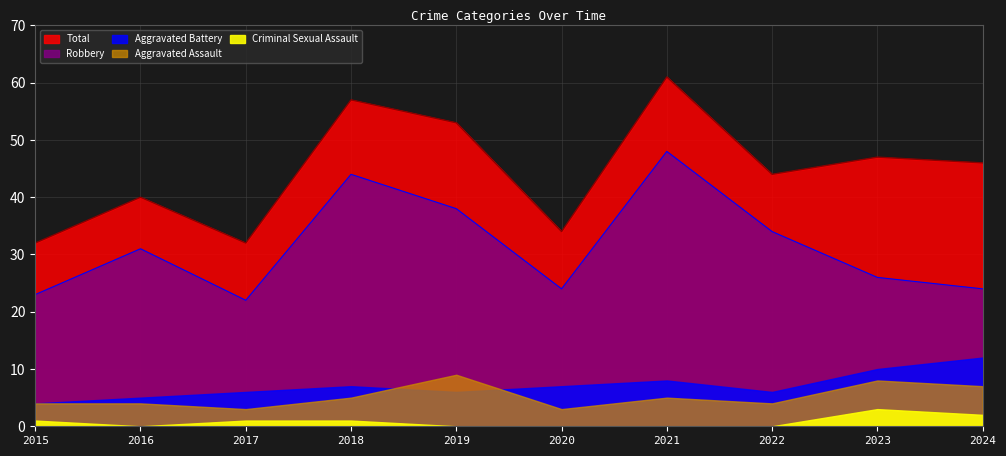

What is the difference between the maximum and minimum values in the Robbery series?

26